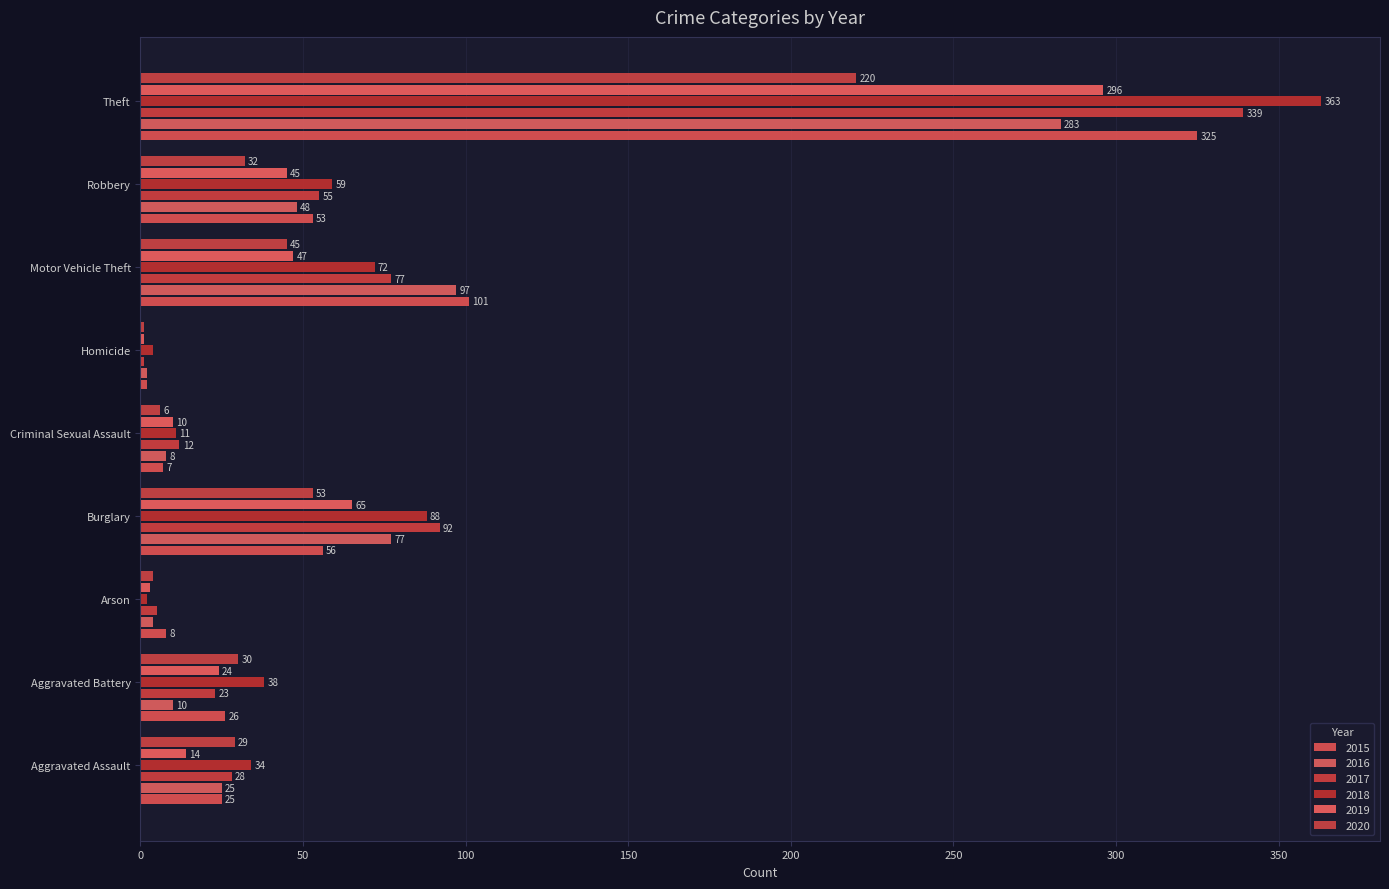

Count the number of categories in the chart.

9